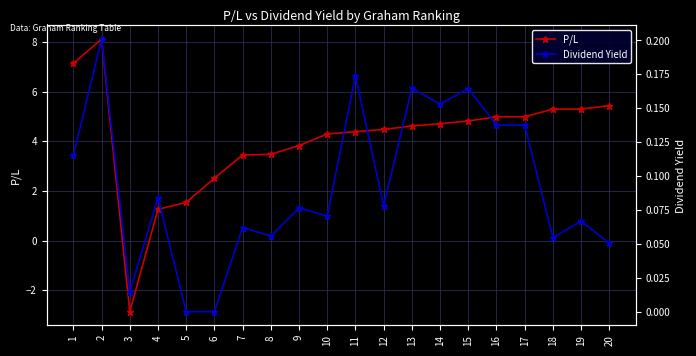

In Dividend Yield, how many points are lower than both neighbors (excluding endpoints)?

6